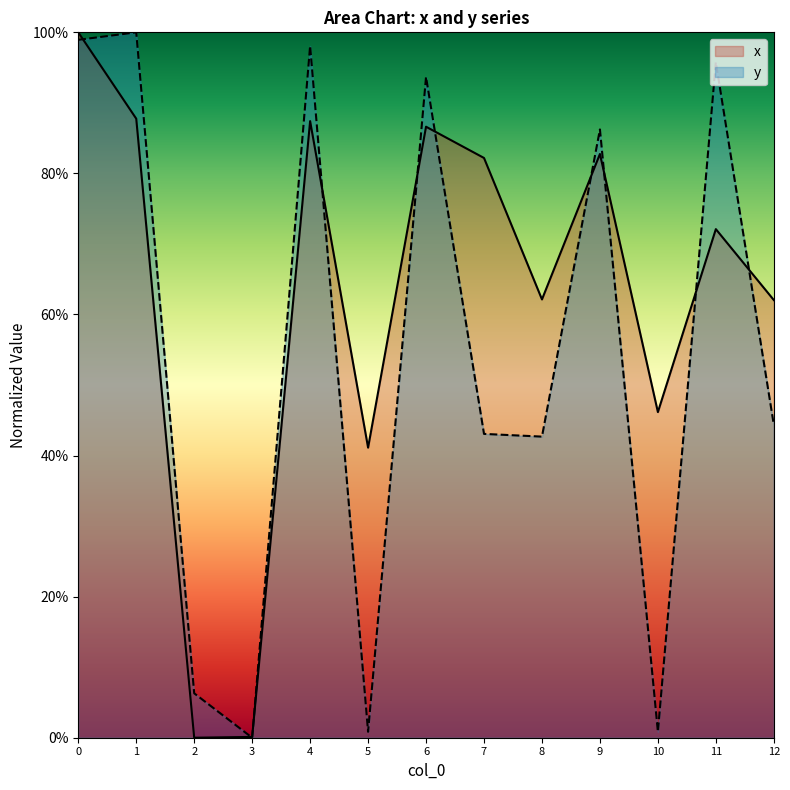

Which series has the largest range (max minus min)?

x